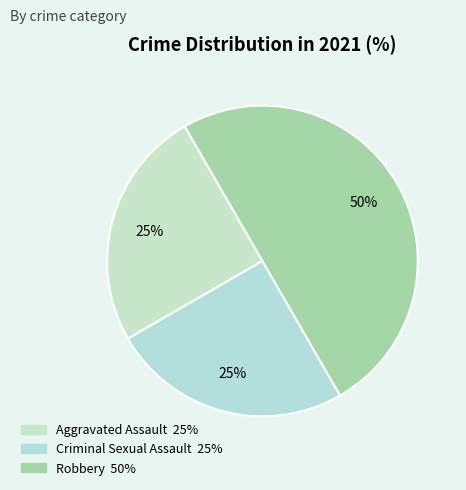

Rank the categories by value from lowest to highest.

Aggravated Assault, Criminal Sexual Assault, Robbery